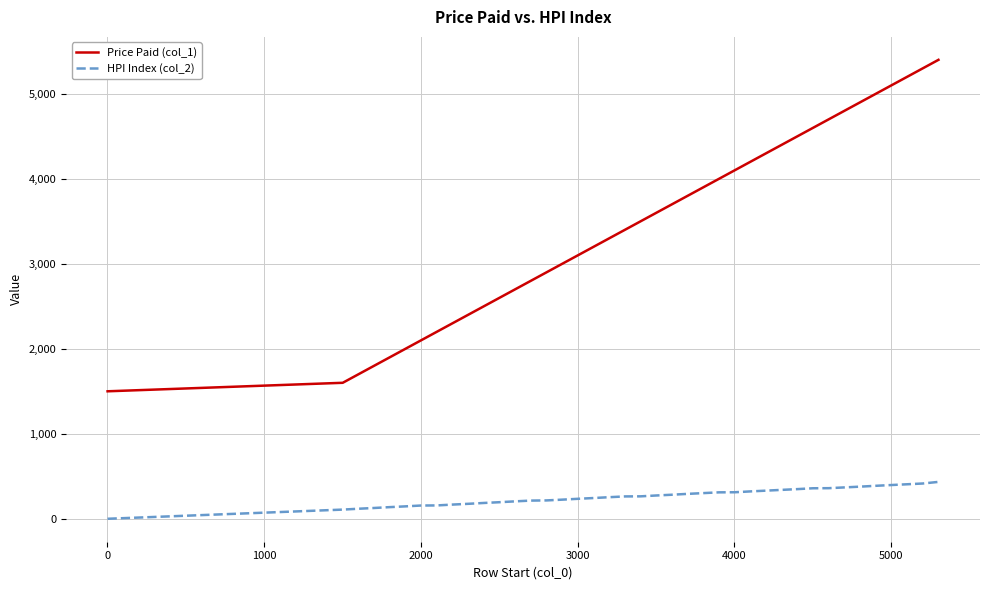

Is this an area chart (filled region under the line)?

No